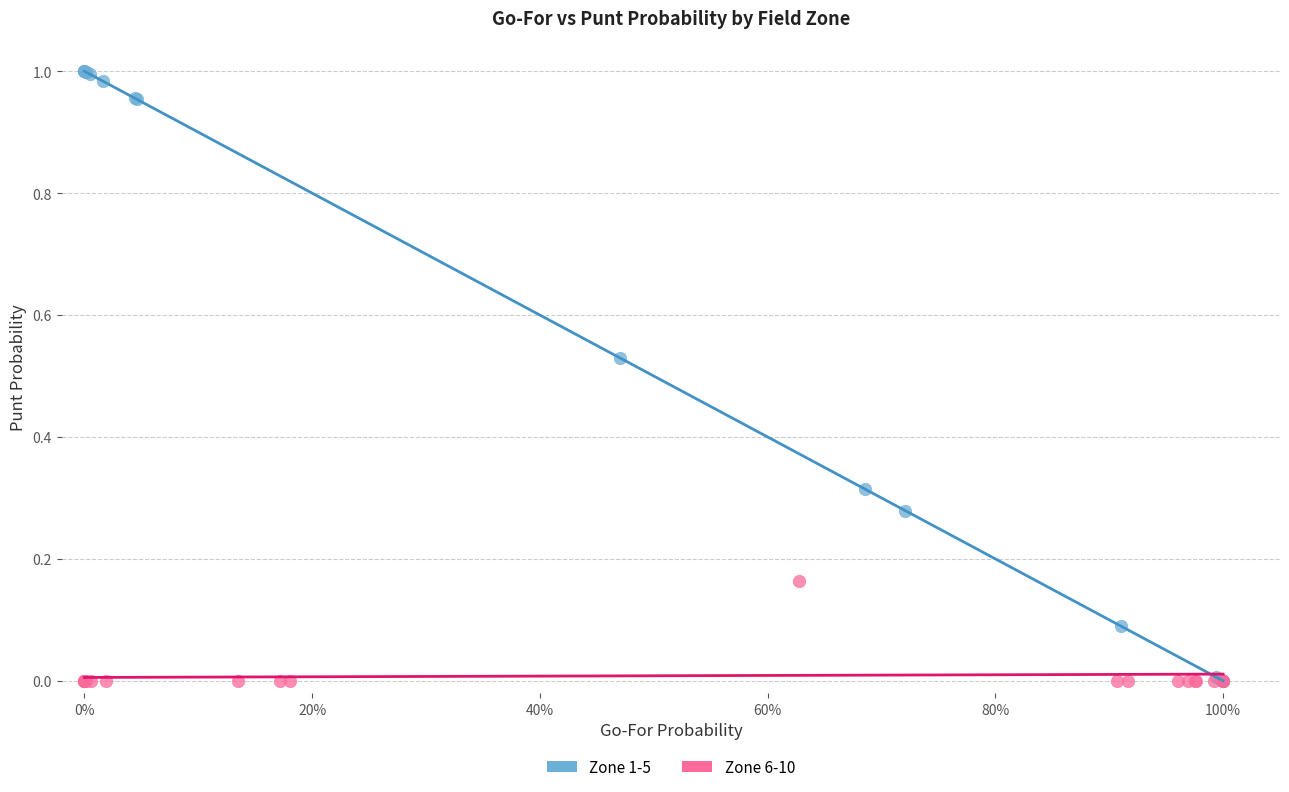

Which series contains the highest Y value?

Zone 1-5